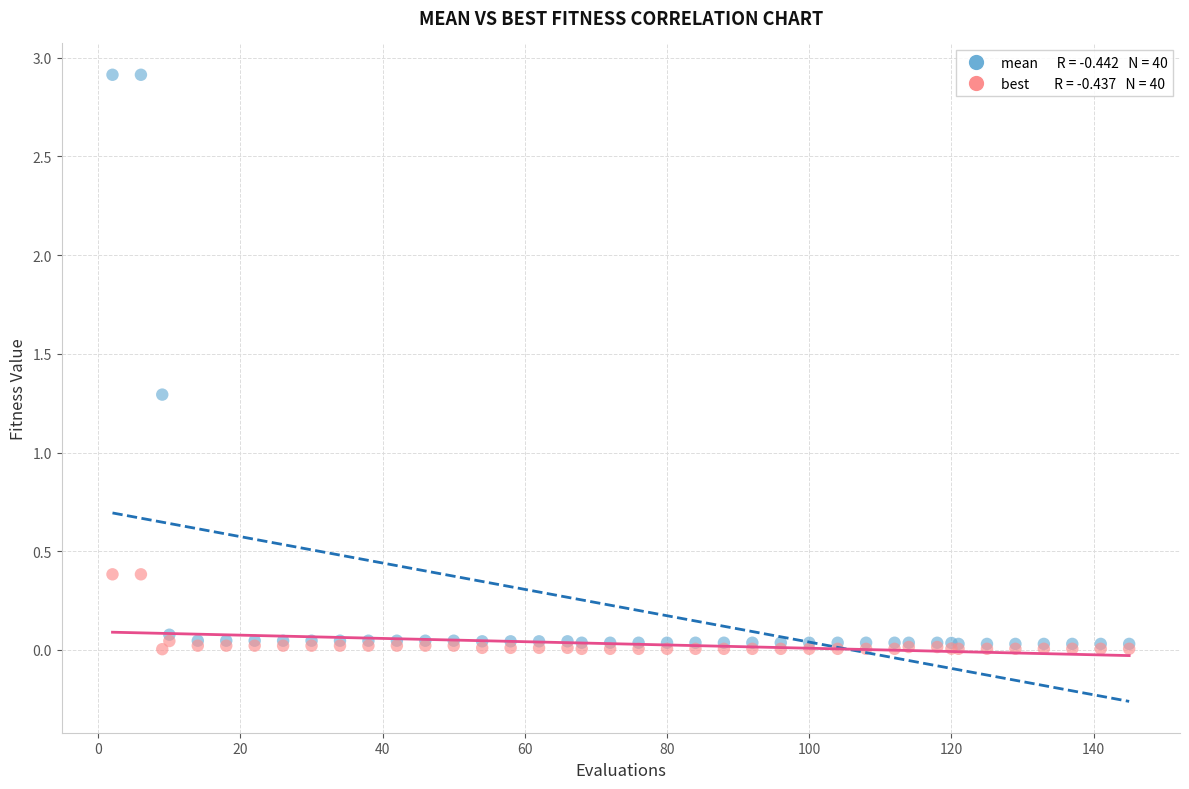

Across all series, what Y value is closest to 1?

1.3